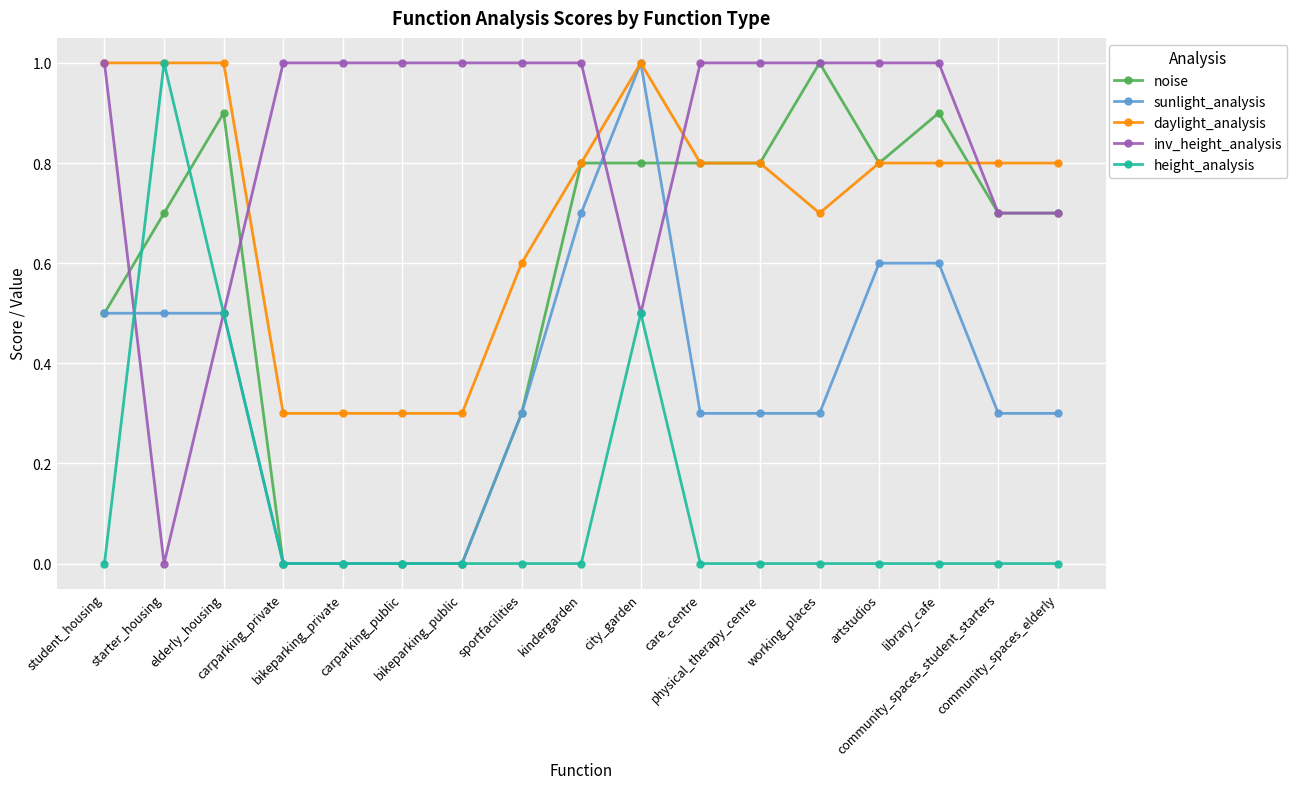

Reading right to left, what are all the values shown in this chart?

noise: 0.7	0.7	0.9	0.8	1.0	0.8	0.8	0.8	0.8	0.3	0.0	0.0	0.0	0.0	0.9	0.7	0.5
sunlight_analysis: 0.3	0.3	0.6	0.6	0.3	0.3	0.3	1.0	0.7	0.3	0.0	0.0	0.0	0.0	0.5	0.5	0.5
daylight_analysis: 0.8	0.8	0.8	0.8	0.7	0.8	0.8	1.0	0.8	0.6	0.3	0.3	0.3	0.3	1.0	1.0	1.0
inv_height_analysis: 0.7	0.7	1.0	1.0	1.0	1.0	1.0	0.5	1.0	1.0	1.0	1.0	1.0	1.0	0.5	0.0	1.0
height_analysis: 0.0	0.0	0.0	0.0	0.0	0.0	0.0	0.5	0.0	0.0	0.0	0.0	0.0	0.0	0.5	1.0	0.0